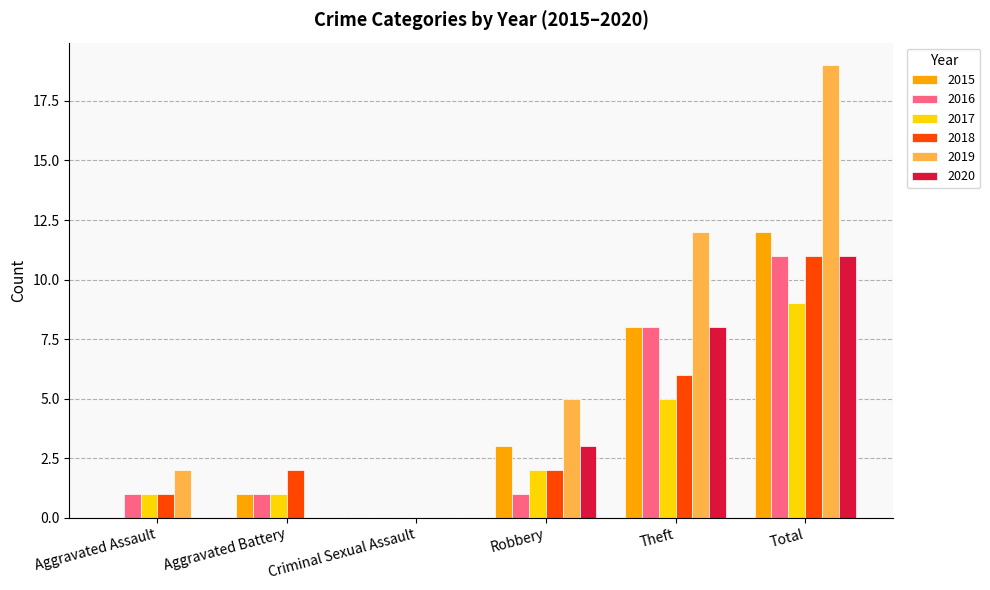

Reading left to right, transcribe all the data shown in this chart.

2015: Aggravated Assault=0	Aggravated Battery=1	Criminal Sexual Assault=0	Robbery=3	Theft=8	Total=12
2016: Aggravated Assault=1	Aggravated Battery=1	Criminal Sexual Assault=0	Robbery=1	Theft=8	Total=11
2017: Aggravated Assault=1	Aggravated Battery=1	Criminal Sexual Assault=0	Robbery=2	Theft=5	Total=9
2018: Aggravated Assault=1	Aggravated Battery=2	Criminal Sexual Assault=0	Robbery=2	Theft=6	Total=11
2019: Aggravated Assault=2	Aggravated Battery=0	Criminal Sexual Assault=0	Robbery=5	Theft=12	Total=19
2020: Aggravated Assault=0	Aggravated Battery=0	Criminal Sexual Assault=0	Robbery=3	Theft=8	Total=11